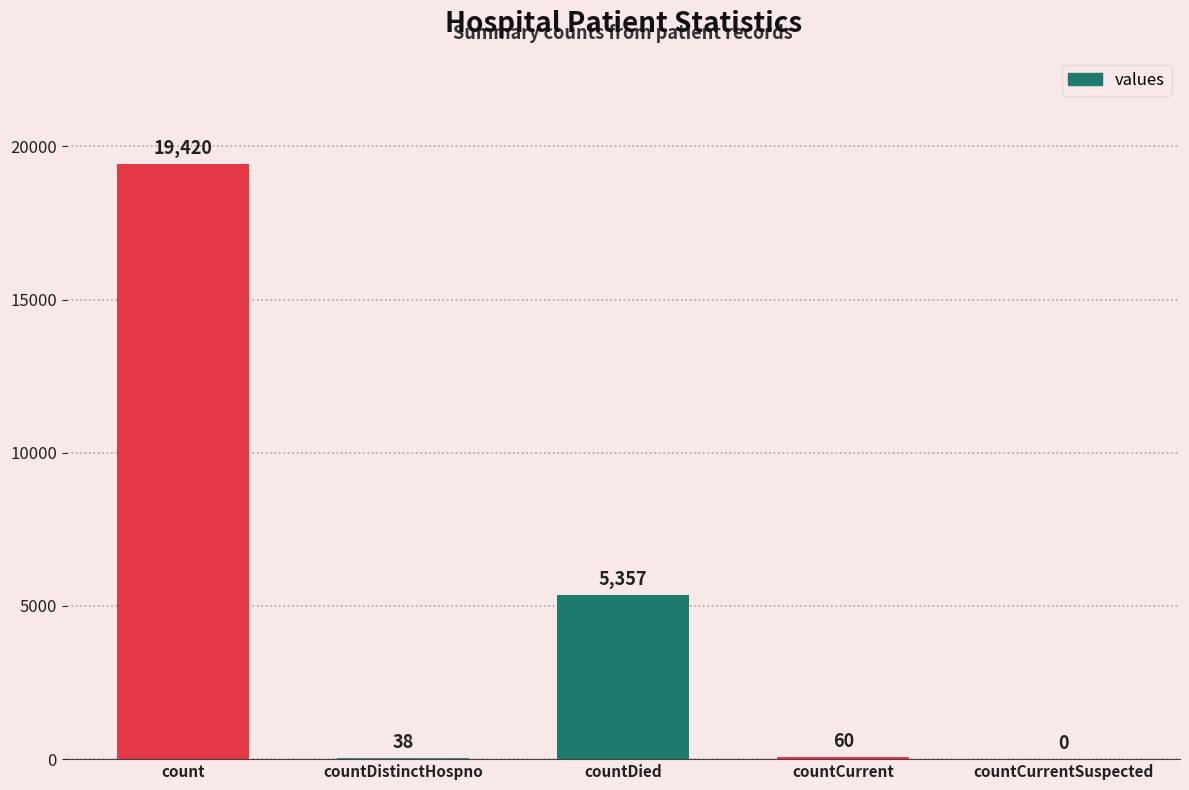

At which category does the chart reach its peak across all series?

count